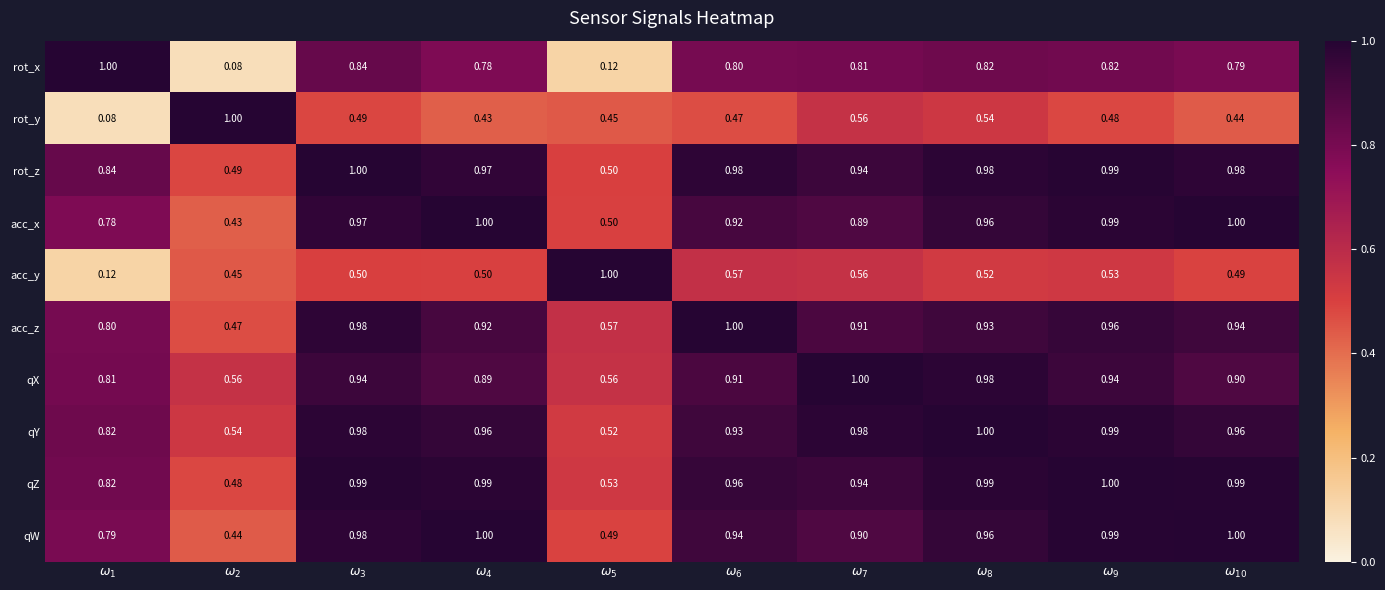

Reading right to left, extract all data points from this chart.

rot_x: $\omega_{10}$=0.8	$\omega_{9}$=0.8	$\omega_{8}$=0.8	$\omega_{7}$=0.8	$\omega_{6}$=0.8	$\omega_{5}$=0.1	$\omega_{4}$=0.8	$\omega_{3}$=0.8	$\omega_{2}$=0.1	$\omega_{1}$=1.0
rot_y: $\omega_{10}$=0.4	$\omega_{9}$=0.5	$\omega_{8}$=0.5	$\omega_{7}$=0.6	$\omega_{6}$=0.5	$\omega_{5}$=0.5	$\omega_{4}$=0.4	$\omega_{3}$=0.5	$\omega_{2}$=1.0	$\omega_{1}$=0.1
rot_z: $\omega_{10}$=1.0	$\omega_{9}$=1.0	$\omega_{8}$=1.0	$\omega_{7}$=0.9	$\omega_{6}$=1.0	$\omega_{5}$=0.5	$\omega_{4}$=1.0	$\omega_{3}$=1.0	$\omega_{2}$=0.5	$\omega_{1}$=0.8
acc_x: $\omega_{10}$=1.0	$\omega_{9}$=1.0	$\omega_{8}$=1.0	$\omega_{7}$=0.9	$\omega_{6}$=0.9	$\omega_{5}$=0.5	$\omega_{4}$=1.0	$\omega_{3}$=1.0	$\omega_{2}$=0.4	$\omega_{1}$=0.8
acc_y: $\omega_{10}$=0.5	$\omega_{9}$=0.5	$\omega_{8}$=0.5	$\omega_{7}$=0.6	$\omega_{6}$=0.6	$\omega_{5}$=1.0	$\omega_{4}$=0.5	$\omega_{3}$=0.5	$\omega_{2}$=0.5	$\omega_{1}$=0.1
acc_z: $\omega_{10}$=0.9	$\omega_{9}$=1.0	$\omega_{8}$=0.9	$\omega_{7}$=0.9	$\omega_{6}$=1.0	$\omega_{5}$=0.6	$\omega_{4}$=0.9	$\omega_{3}$=1.0	$\omega_{2}$=0.5	$\omega_{1}$=0.8
qX: $\omega_{10}$=0.9	$\omega_{9}$=0.9	$\omega_{8}$=1.0	$\omega_{7}$=1.0	$\omega_{6}$=0.9	$\omega_{5}$=0.6	$\omega_{4}$=0.9	$\omega_{3}$=0.9	$\omega_{2}$=0.6	$\omega_{1}$=0.8
qY: $\omega_{10}$=1.0	$\omega_{9}$=1.0	$\omega_{8}$=1.0	$\omega_{7}$=1.0	$\omega_{6}$=0.9	$\omega_{5}$=0.5	$\omega_{4}$=1.0	$\omega_{3}$=1.0	$\omega_{2}$=0.5	$\omega_{1}$=0.8
qZ: $\omega_{10}$=1.0	$\omega_{9}$=1.0	$\omega_{8}$=1.0	$\omega_{7}$=0.9	$\omega_{6}$=1.0	$\omega_{5}$=0.5	$\omega_{4}$=1.0	$\omega_{3}$=1.0	$\omega_{2}$=0.5	$\omega_{1}$=0.8
qW: $\omega_{10}$=1.0	$\omega_{9}$=1.0	$\omega_{8}$=1.0	$\omega_{7}$=0.9	$\omega_{6}$=0.9	$\omega_{5}$=0.5	$\omega_{4}$=1.0	$\omega_{3}$=1.0	$\omega_{2}$=0.4	$\omega_{1}$=0.8